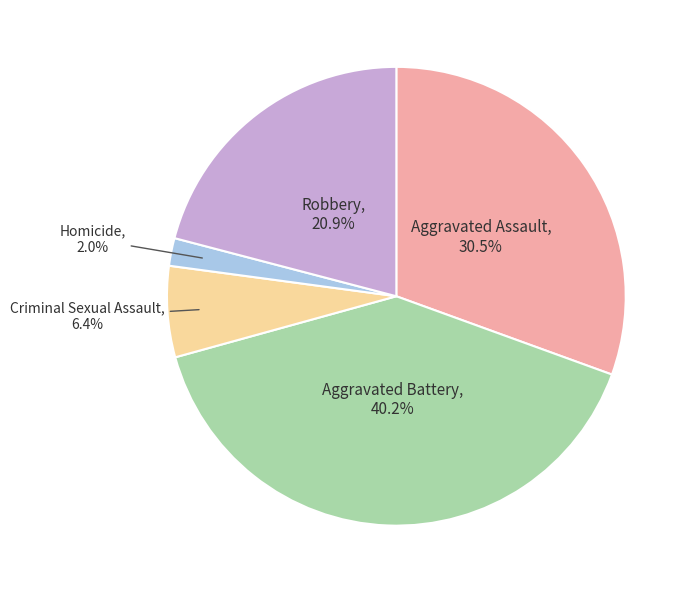

Does any single category account for the majority?

No